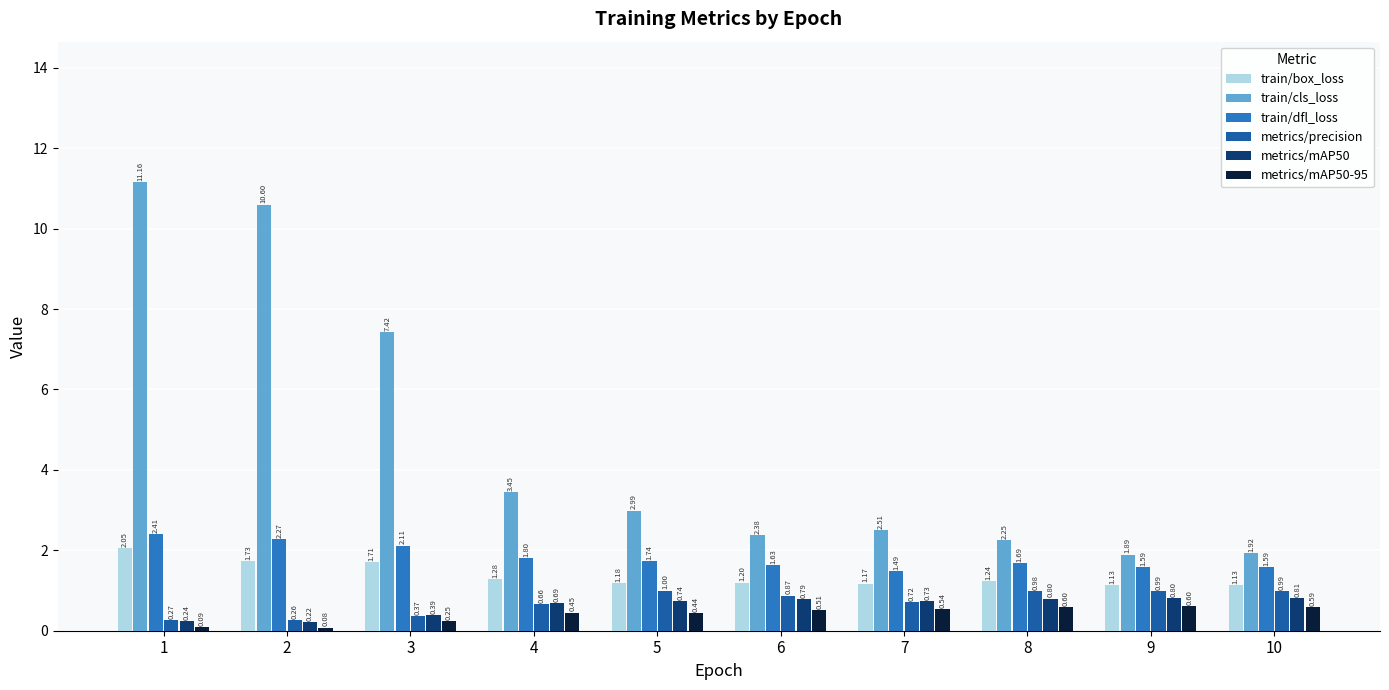

What is the sum of the train/dfl_loss values at 8 and 2?

4.0